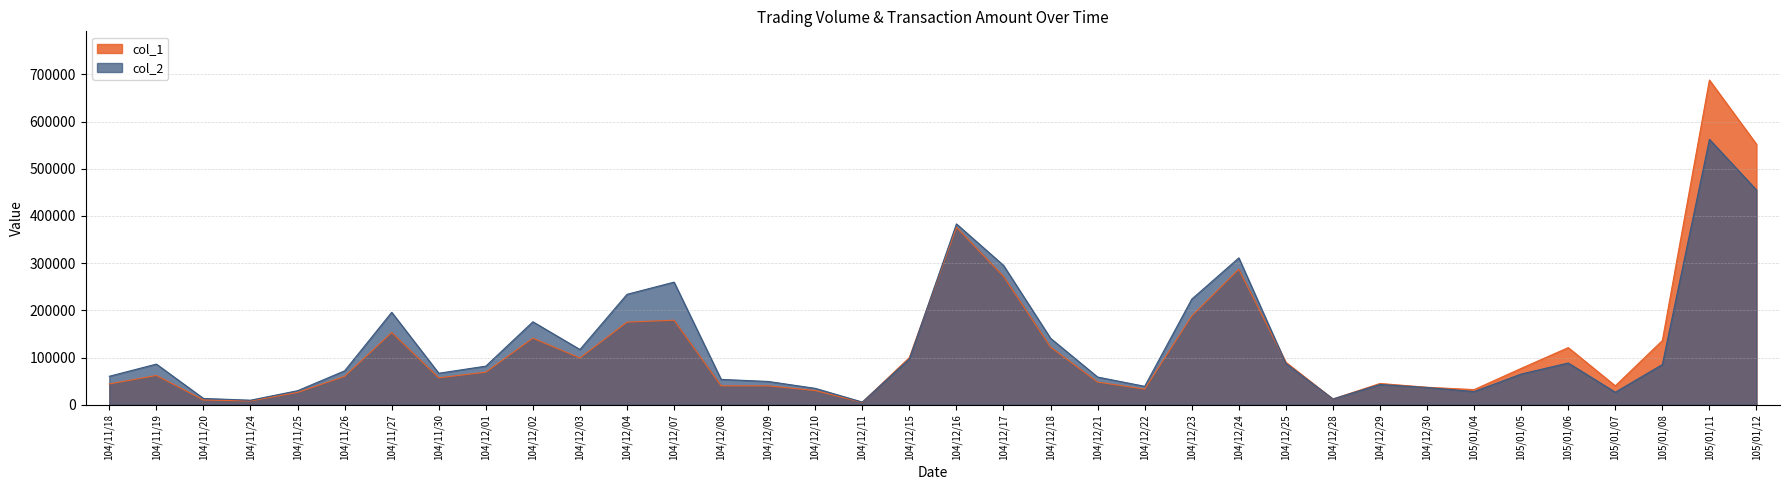

What position from the right is 105/01/08?

3